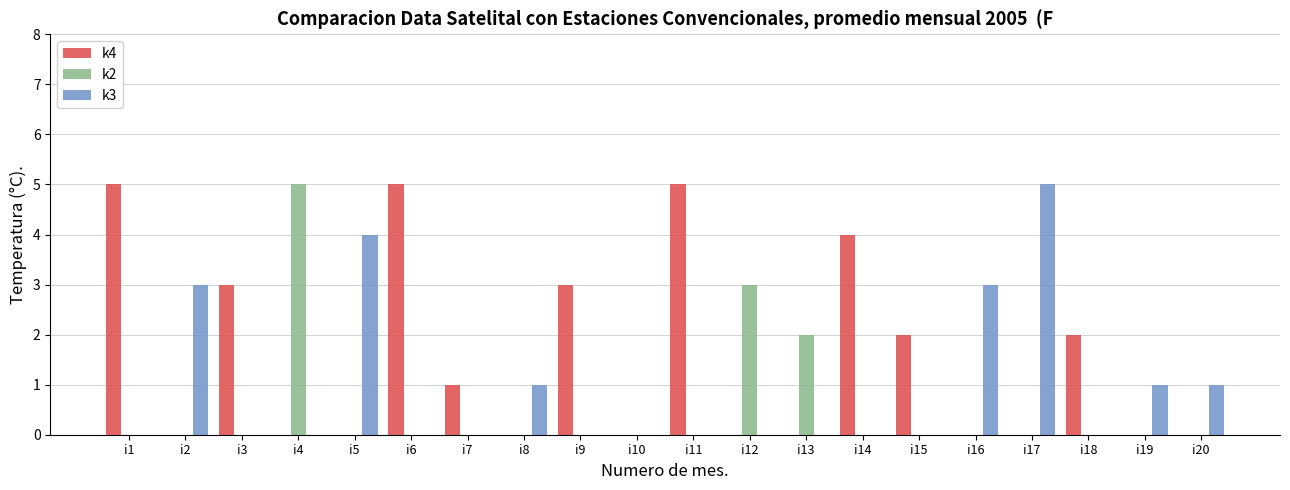

Is it true that k4 equals 0 at i10?

True